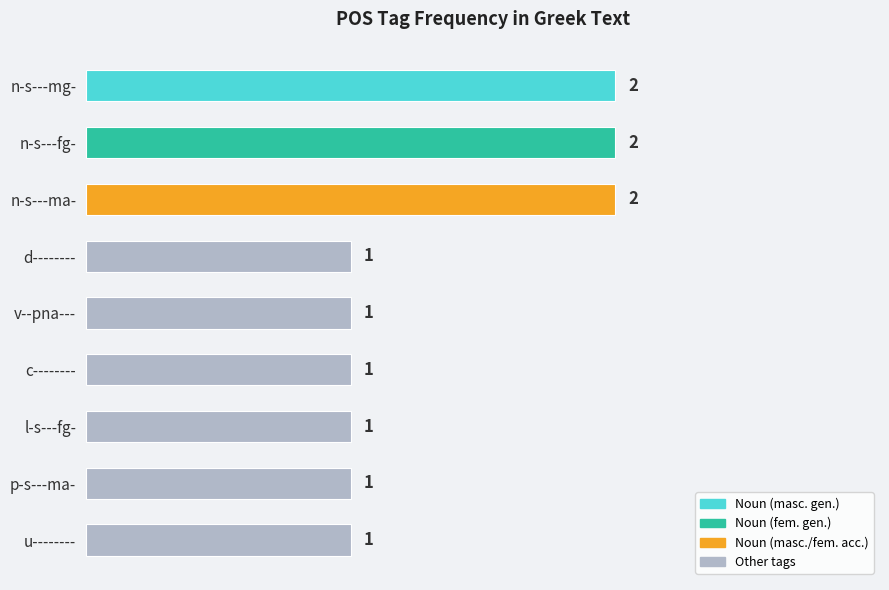

What is the difference between the maximum and minimum values?

1